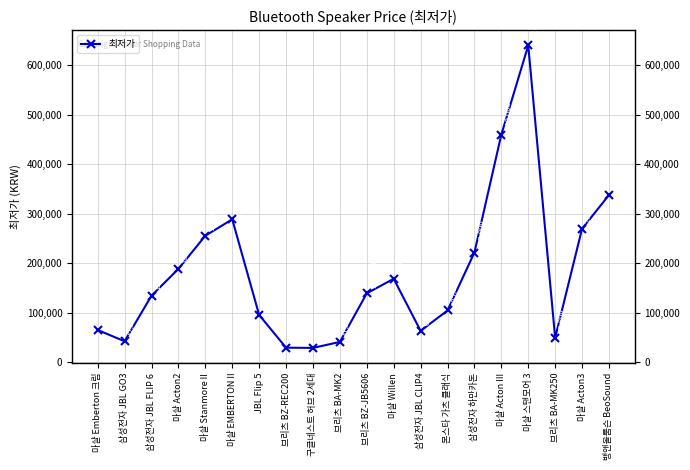

Rank the categories by value from lowest to highest.

구글네스트 허브 2세대, 브리츠 BZ-REC200, 브리츠 BA-MK2, 삼성전자 JBL GO3, 브리츠 BA-MK250, 삼성전자 JBL CLIP4, 마샬 Emberton 크림, JBL Flip 5, 몬스타 가츠 클래식, 삼성전자 JBL FLIP 6, 브리츠 BZ-JB5606, 마샬 Willen, 마샬 Acton2, 삼성전자 하만카돈, 마샬 Stanmore II, 마샬 Acton3, 마샬 EMBERTON II, 뱅앤올룹슨 BeoSound, 마샬 Acton III, 마샬 스탠모어 3